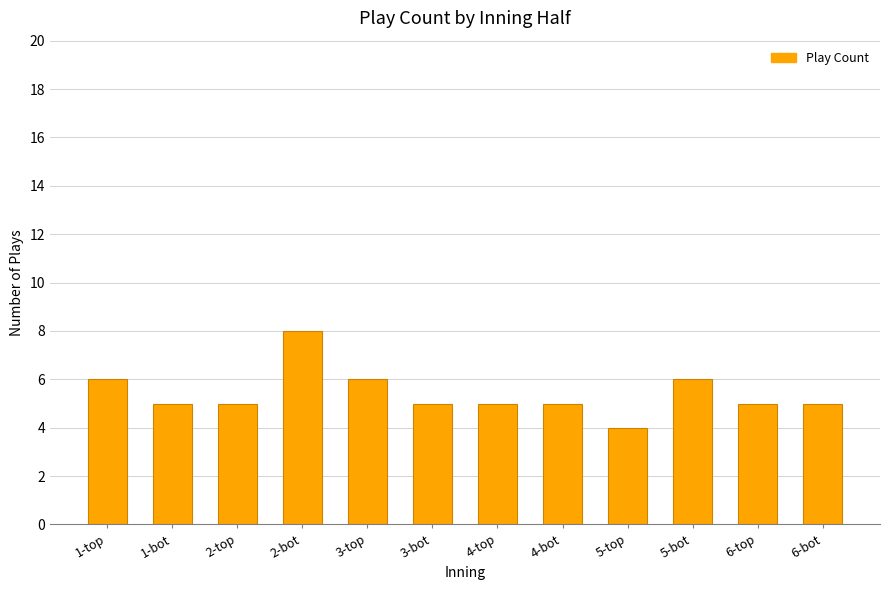

What is the value of the 4th bar from the left?

8